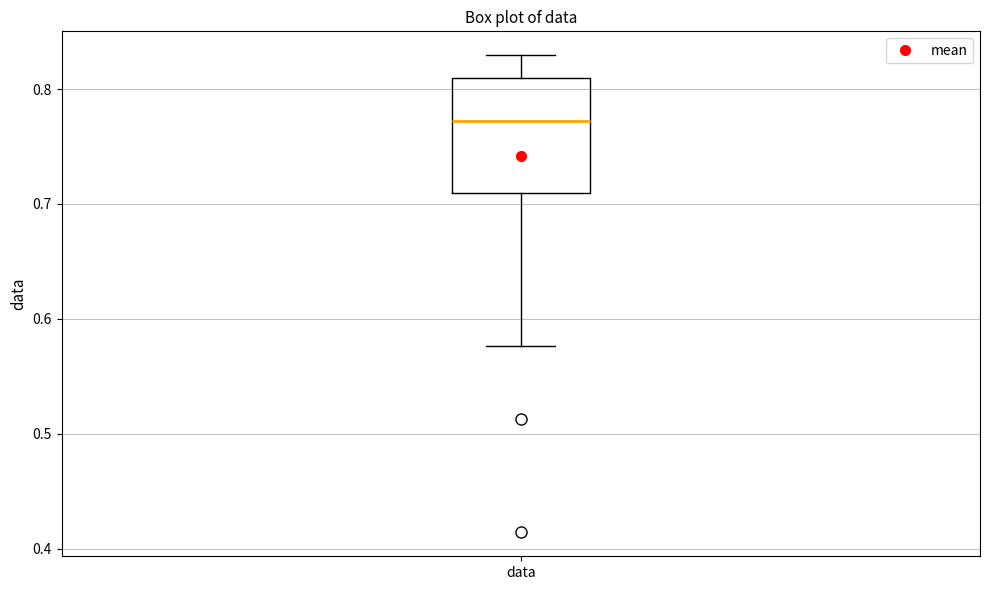

Transcribe this box plot: give where the median line is, the range the box spans, and where the two whiskers end, as read against the y-axis. The values are not printed on the chart, so give them approximately, as read against the axis.

median 0.77, box 0.71 to 0.81, whiskers 0.58 to 0.83